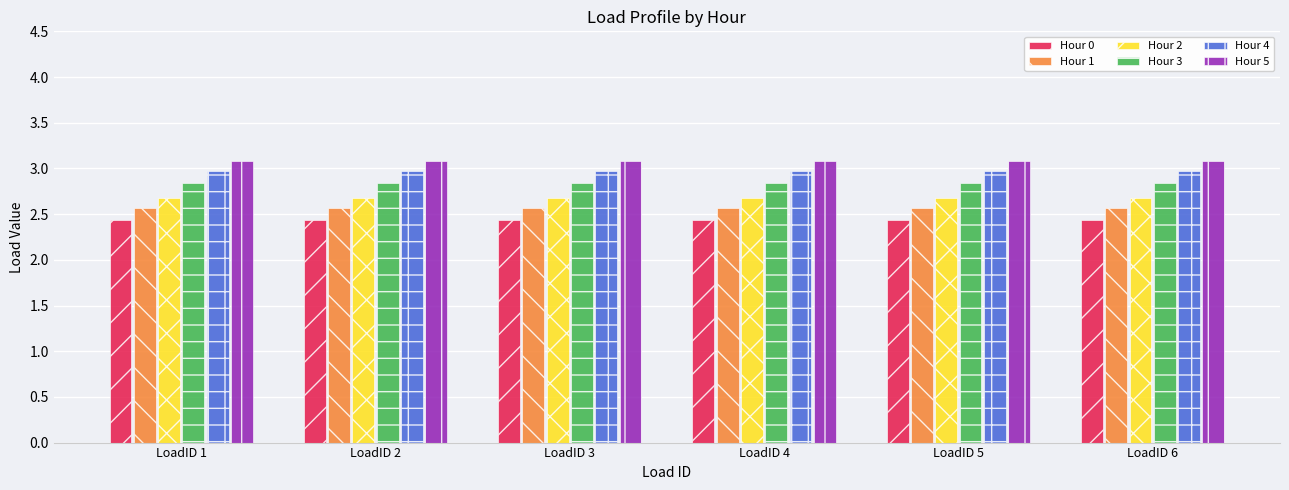

Is it true that Hour 5 equals 1.6 at LoadID 2?

False